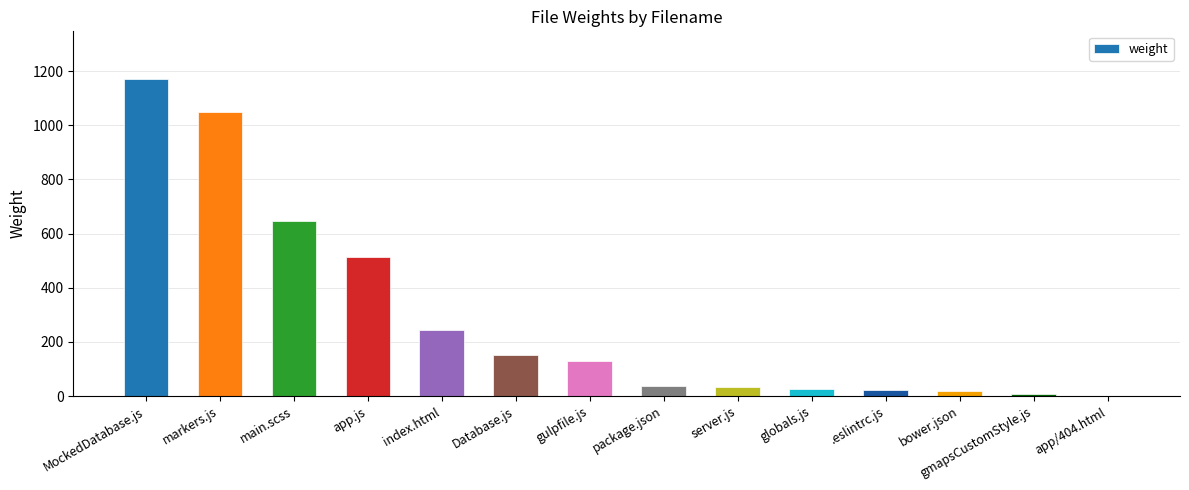

How many series are shown in this chart?

1